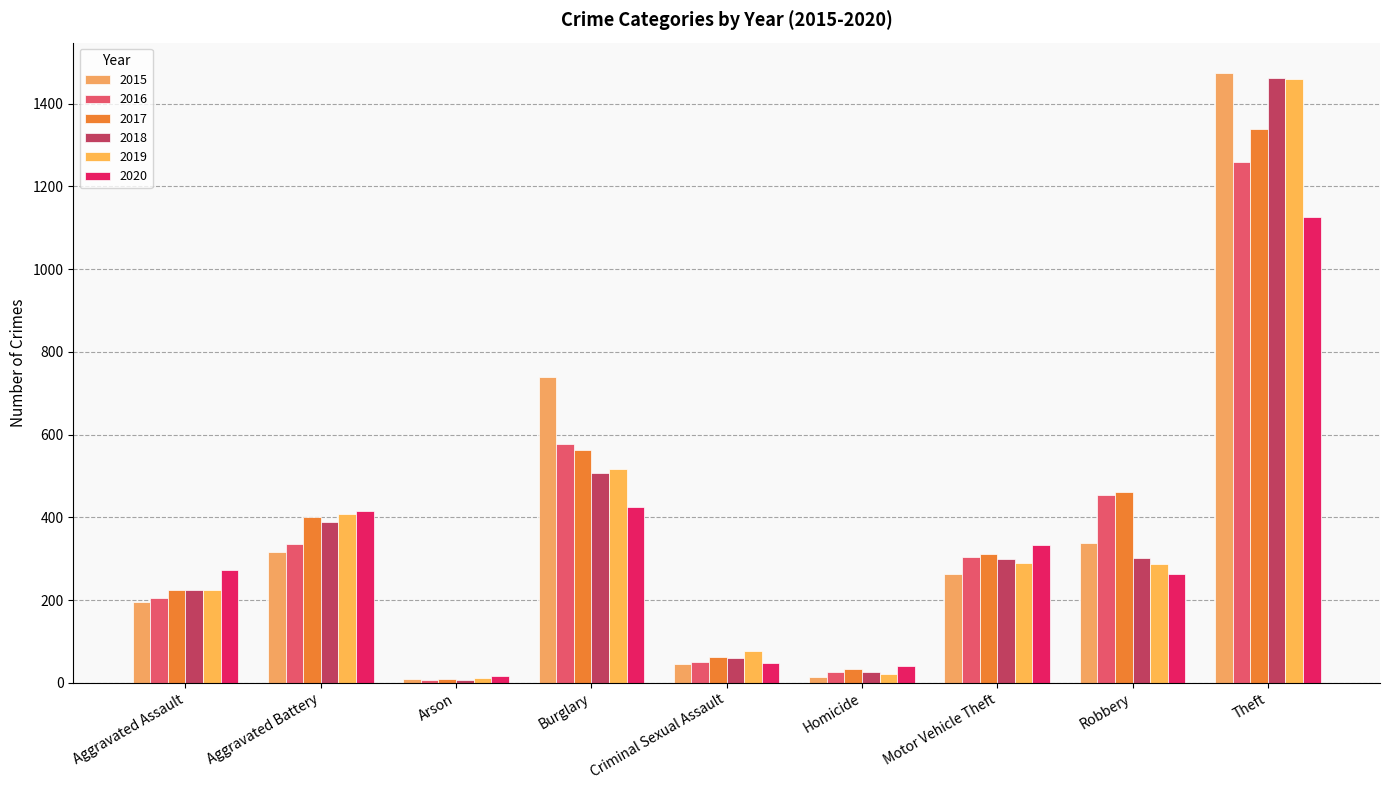

The 2015 series shows 1474 at Theft. True or false?

True